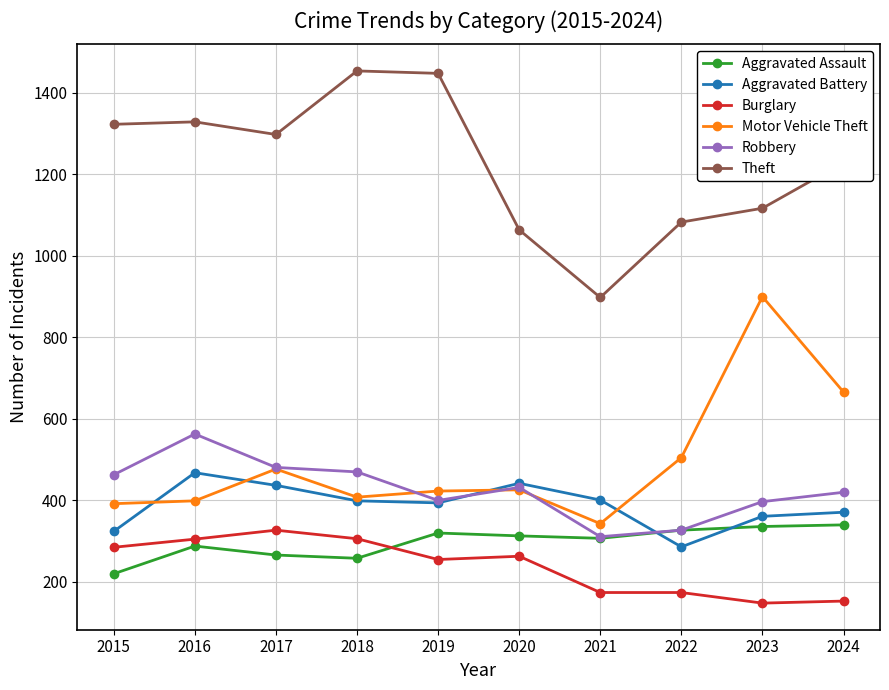

How many interior local valleys does the Theft series have?

2